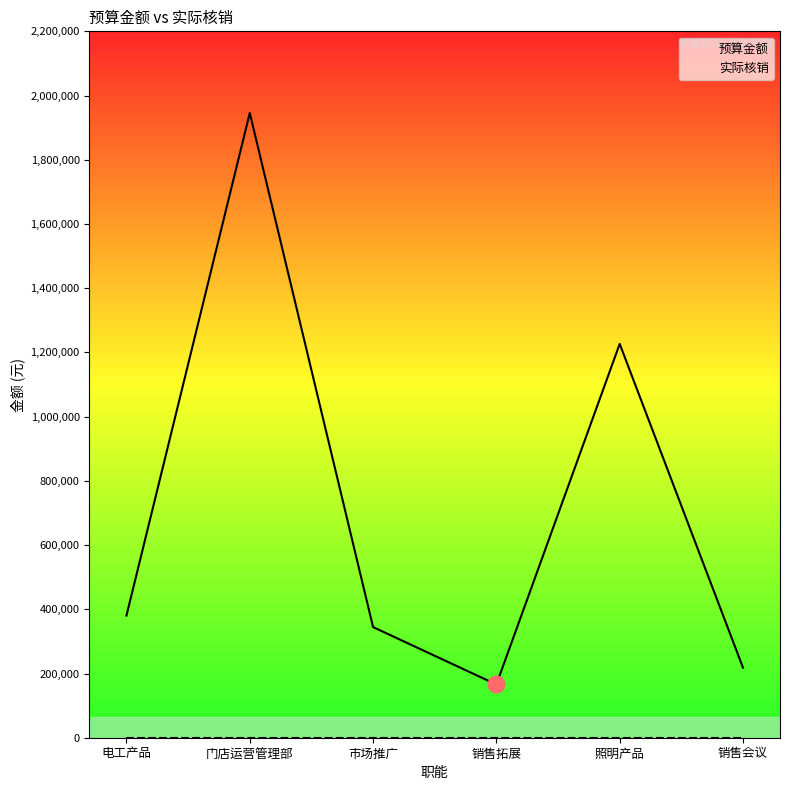

What is the total value across all series at 门店运营管理部?

1945600